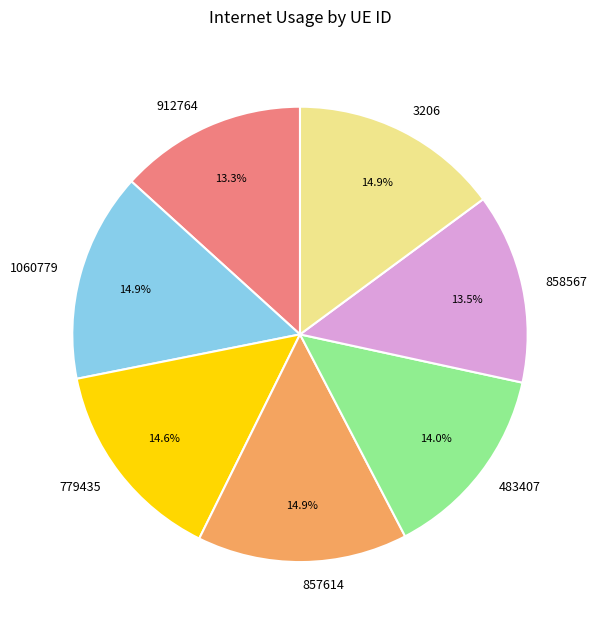

Is the sum of 483407 and 858567 greater than half?

No